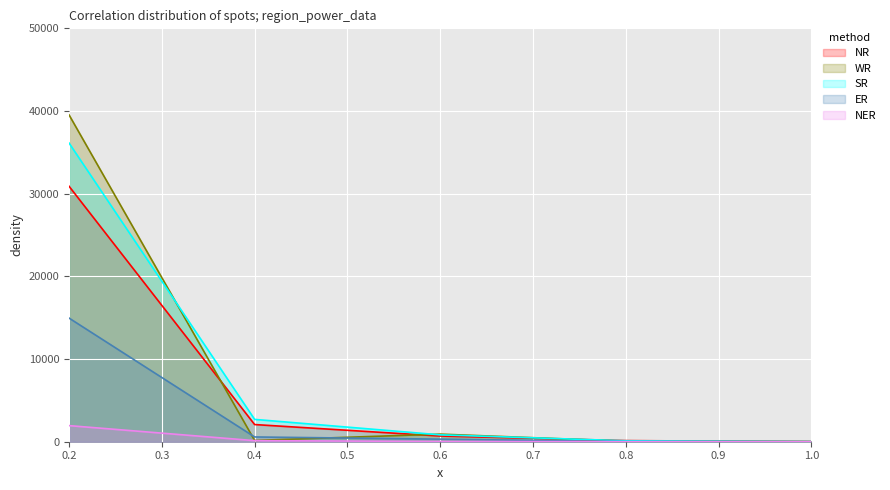

List the series in order of their peak value, highest first.

WR, SR, NR, ER, NER